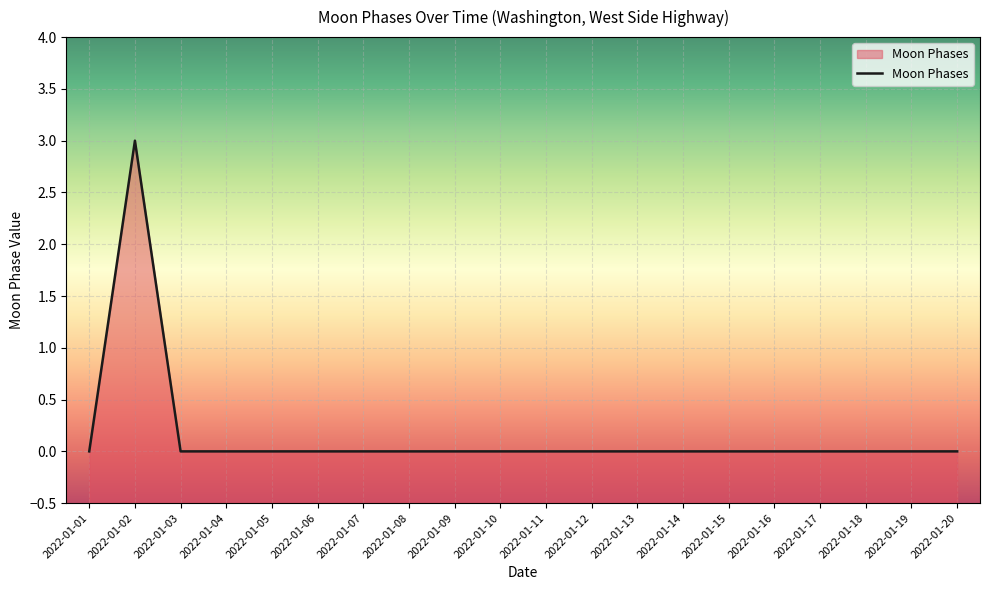

Reading left to right, transcribe all the data shown in this chart.

2022-01-01=0	2022-01-02=3	2022-01-03=0	2022-01-04=0	2022-01-05=0	2022-01-06=0	2022-01-07=0	2022-01-08=0	2022-01-09=0	2022-01-10=0	2022-01-11=0	2022-01-12=0	2022-01-13=0	2022-01-14=0	2022-01-15=0	2022-01-16=0	2022-01-17=0	2022-01-18=0	2022-01-19=0	2022-01-20=0